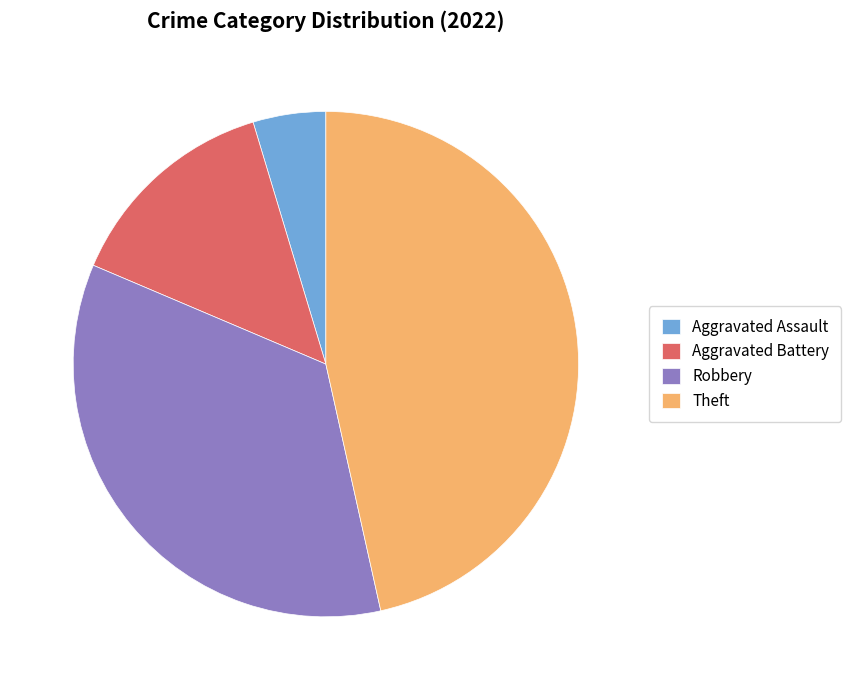

Rank the categories by value from highest to lowest.

Theft, Robbery, Aggravated Battery, Aggravated Assault